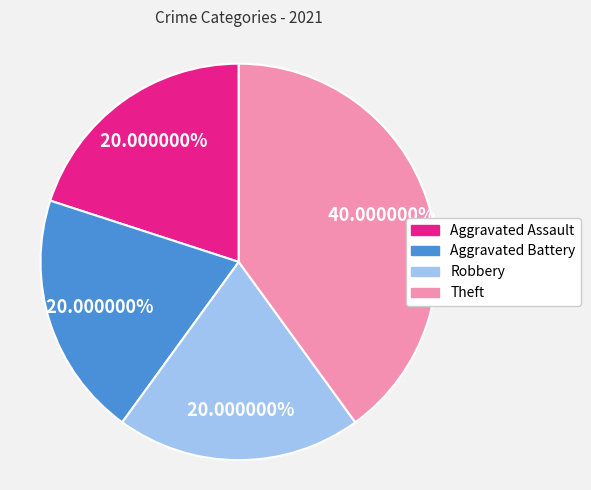

What portion of the pie excludes Robbery?

80.0%